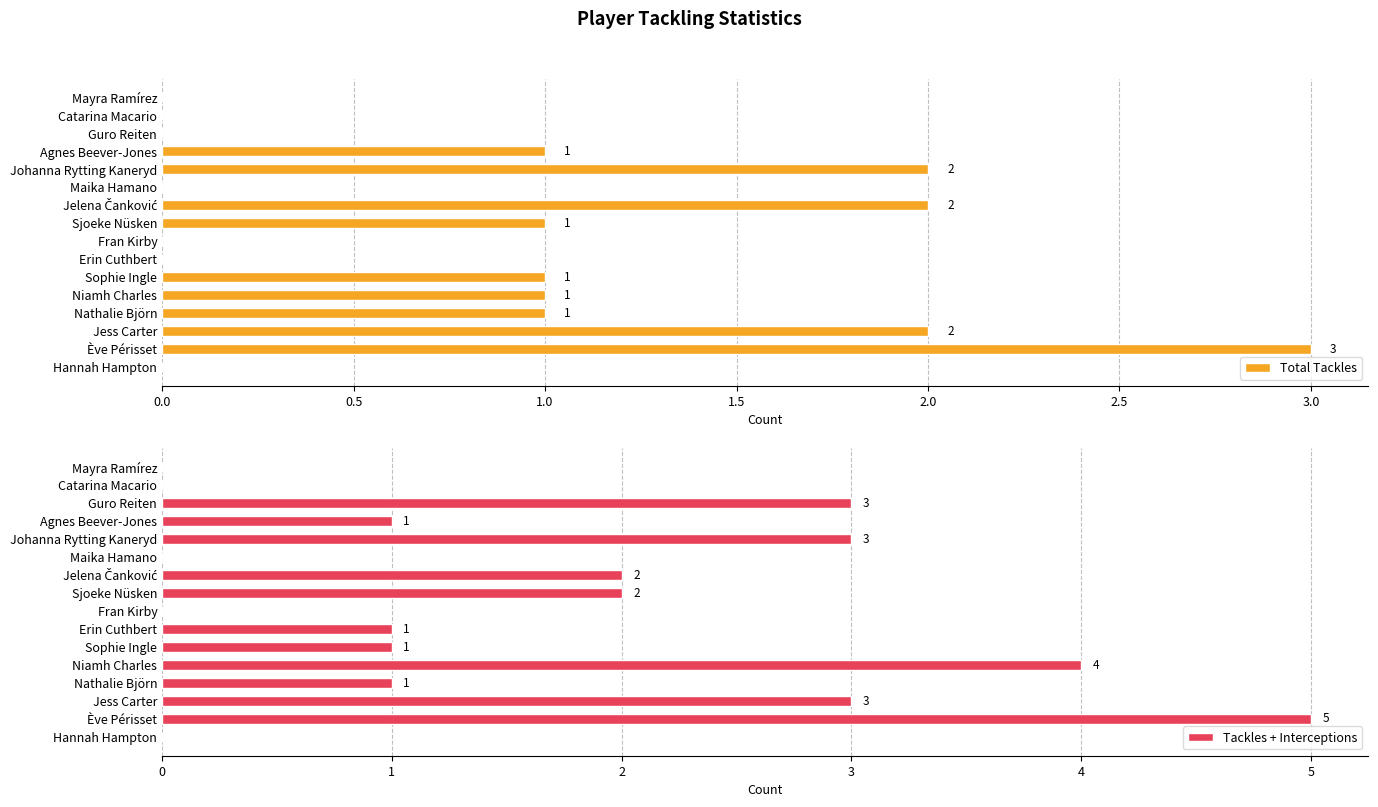

Is it true that Total Tackles equals 1 at Nathalie Björn?

True